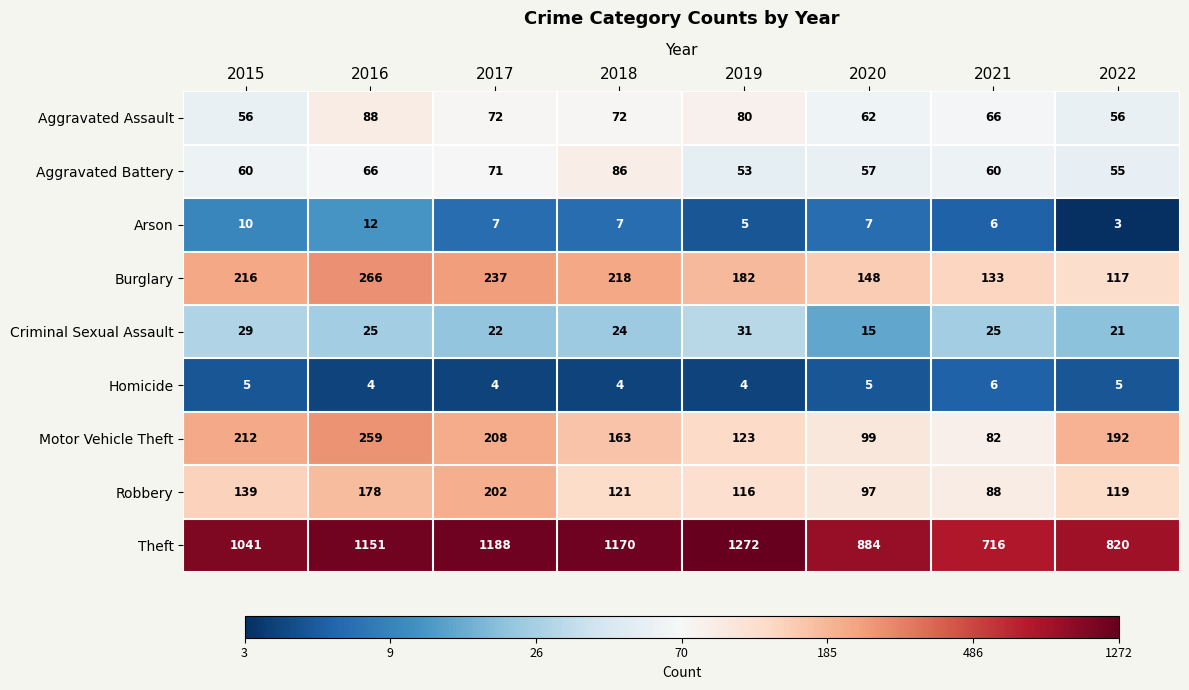

List the series in order of their peak value, highest first.

Theft, Burglary, Motor Vehicle Theft, Robbery, Aggravated Assault, Aggravated Battery, Criminal Sexual Assault, Arson, Homicide